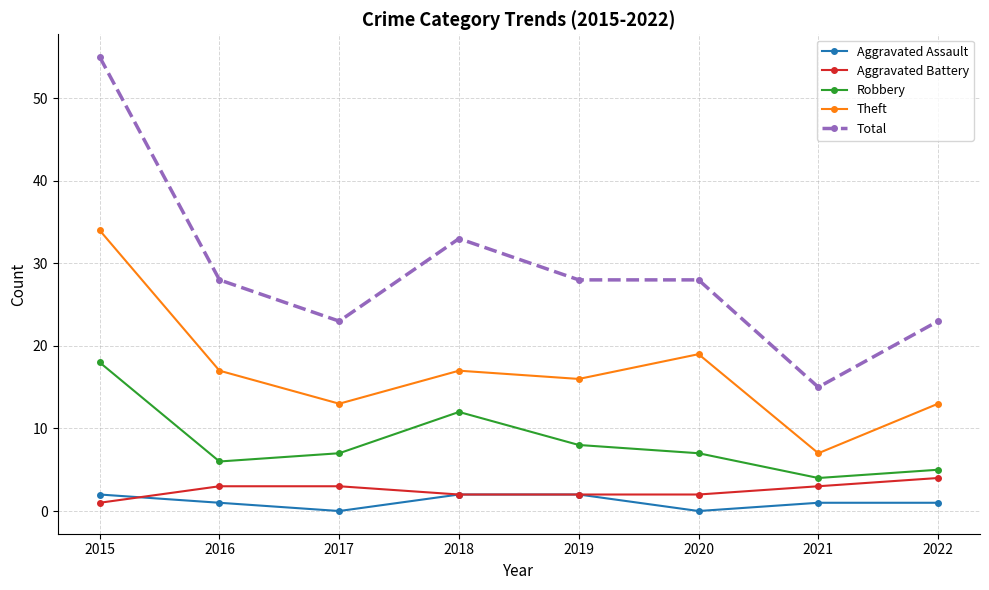

Which category has the highest value in the Theft series?

2015